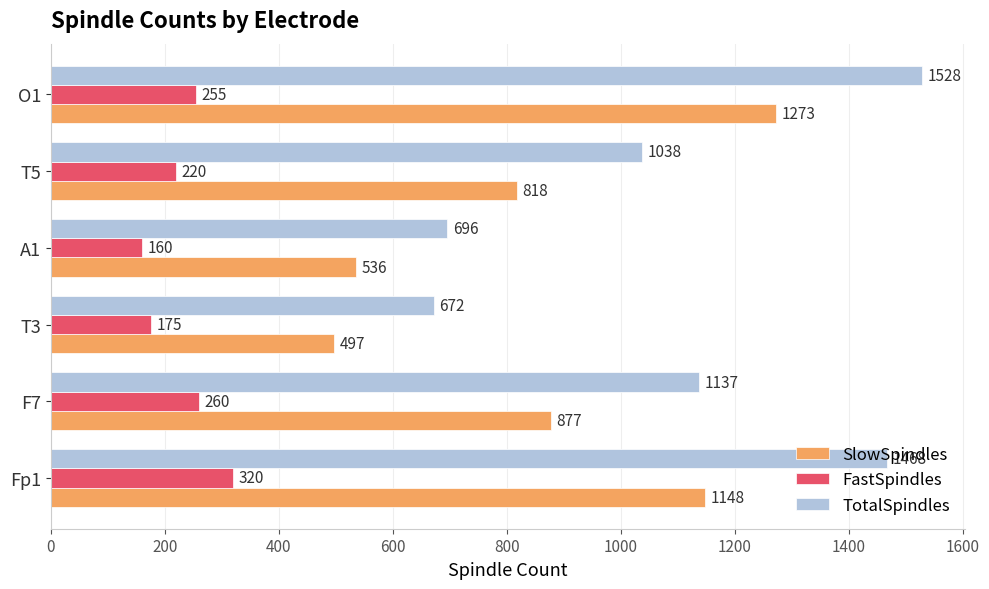

What is the difference between the second highest and second lowest values in the FastSpindles series?

85